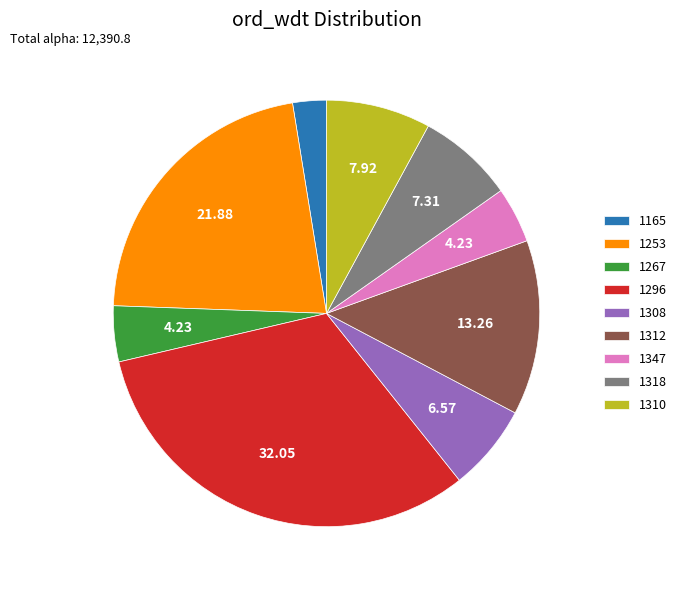

Which category has the biggest portion of the pie?

1296